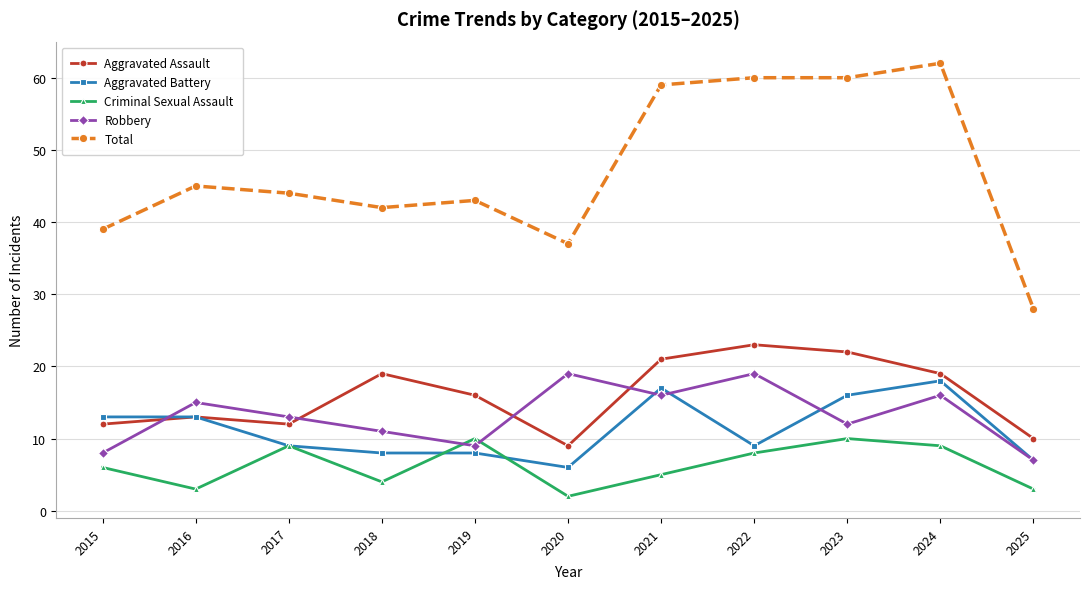

True or false: Robbery and Total cross at least once.

False